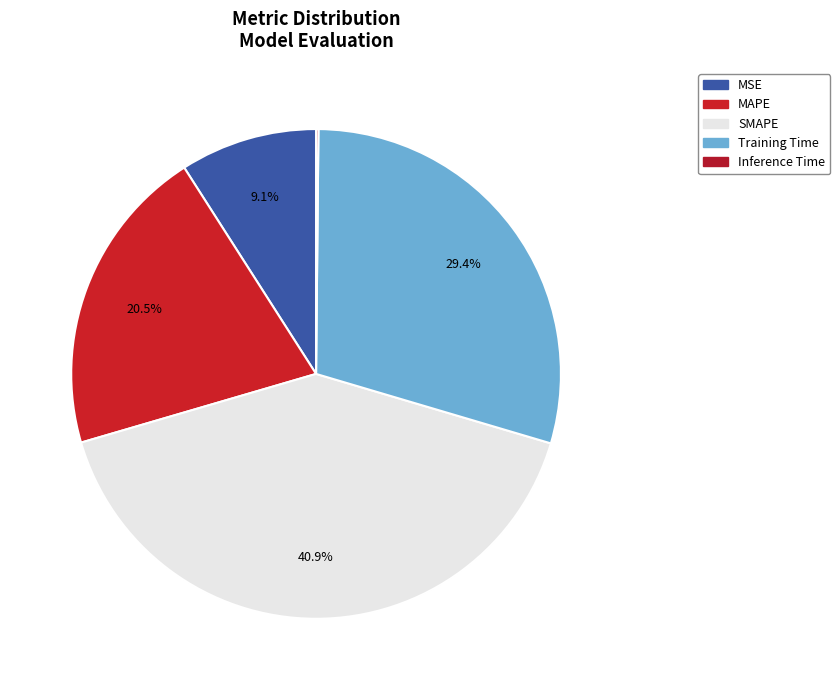

Between Inference Time and Training Time, which is larger?

Training Time